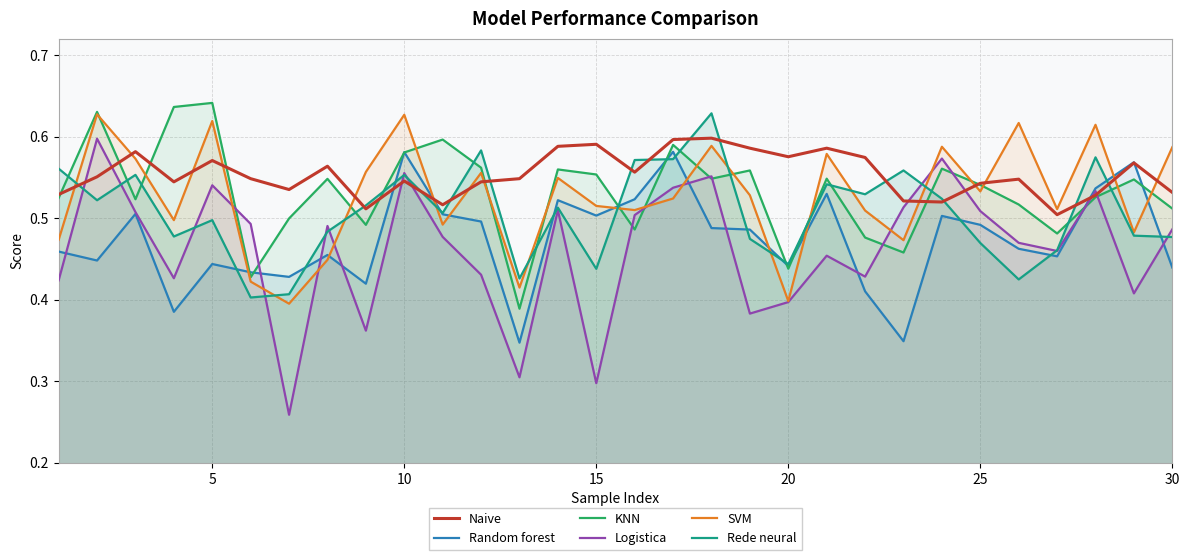

True or false: Rede neural and KNN intersect in this chart.

True